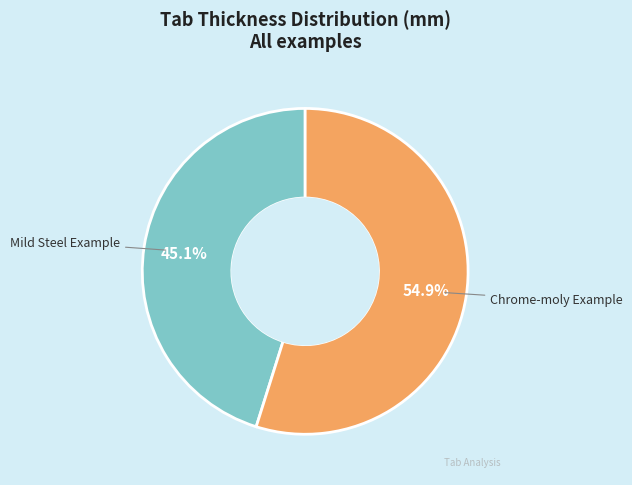

Is there a majority slice in this chart?

Yes